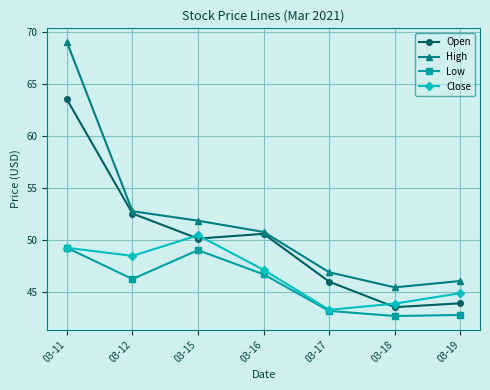

The value of Close at 03-18 is 57.3. True or false?

False